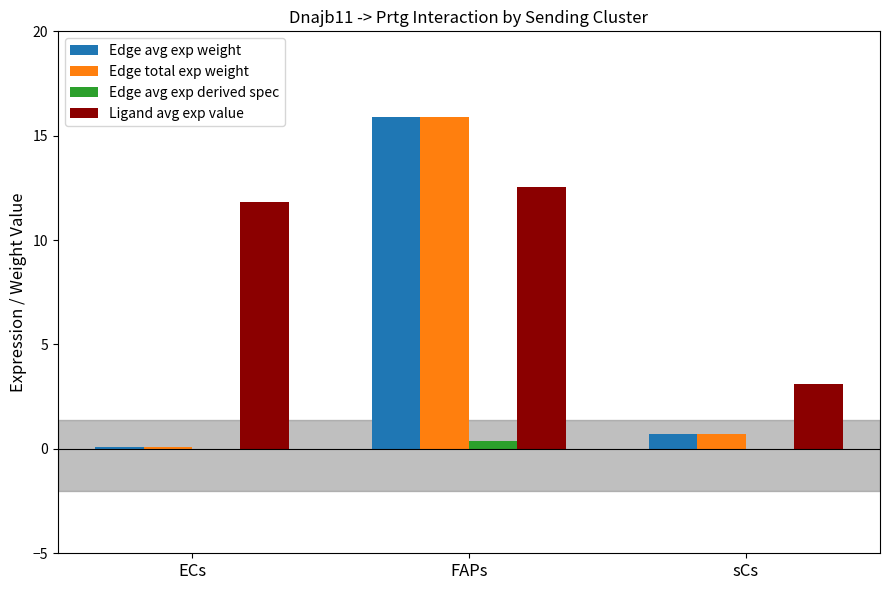

What is the spread (max minus min) of values at FAPs?

15.5